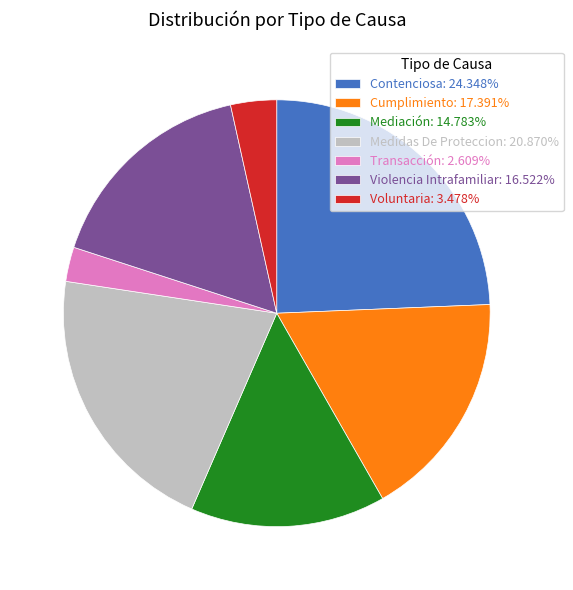

Does Contenciosa account for over 50% of the chart?

No